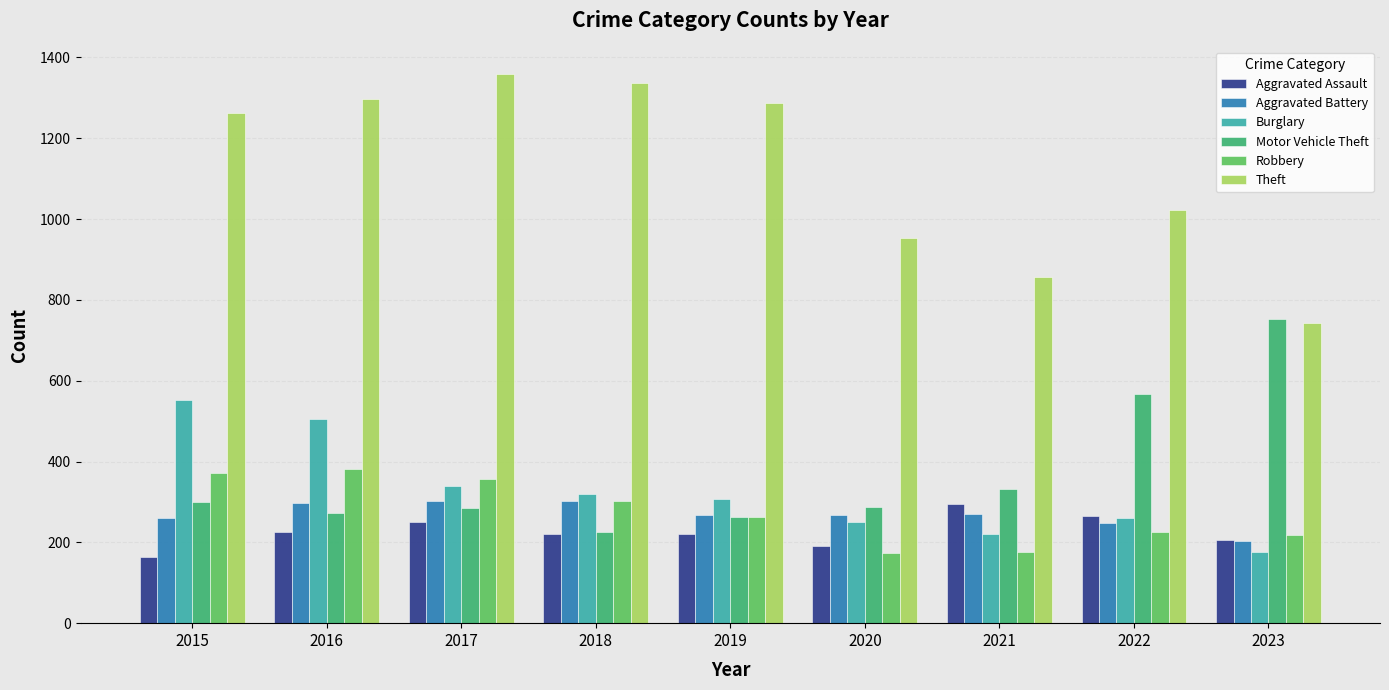

At which label does Aggravated Assault reach its minimum?

2015